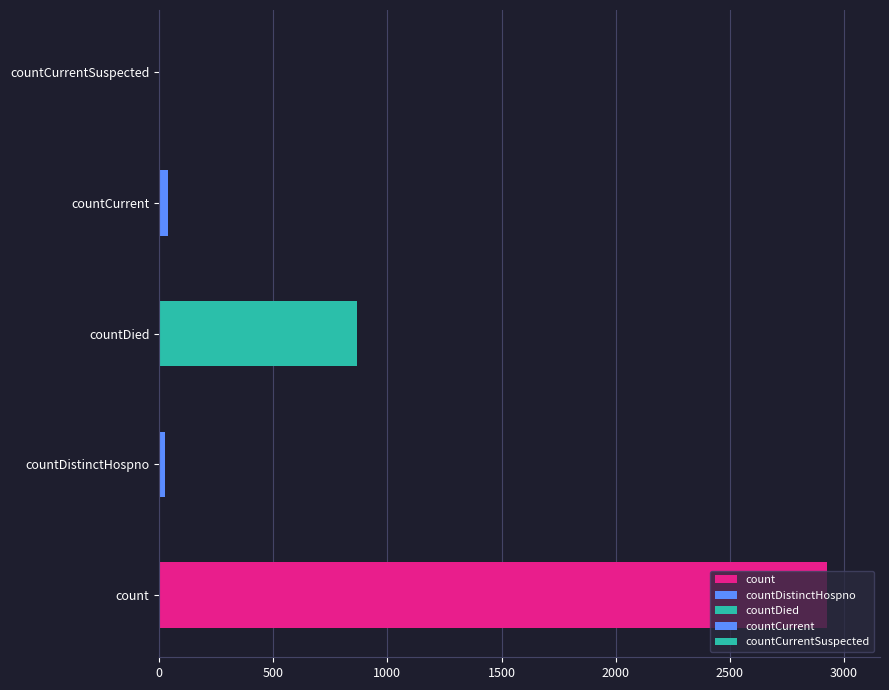

What is the change in value from count to countDistinctHospno?

-2898